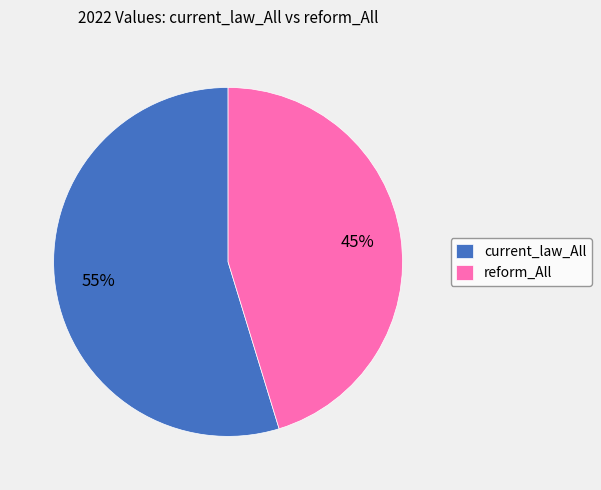

To the nearest percent, what percentage of the pie is current_law_All?

55%